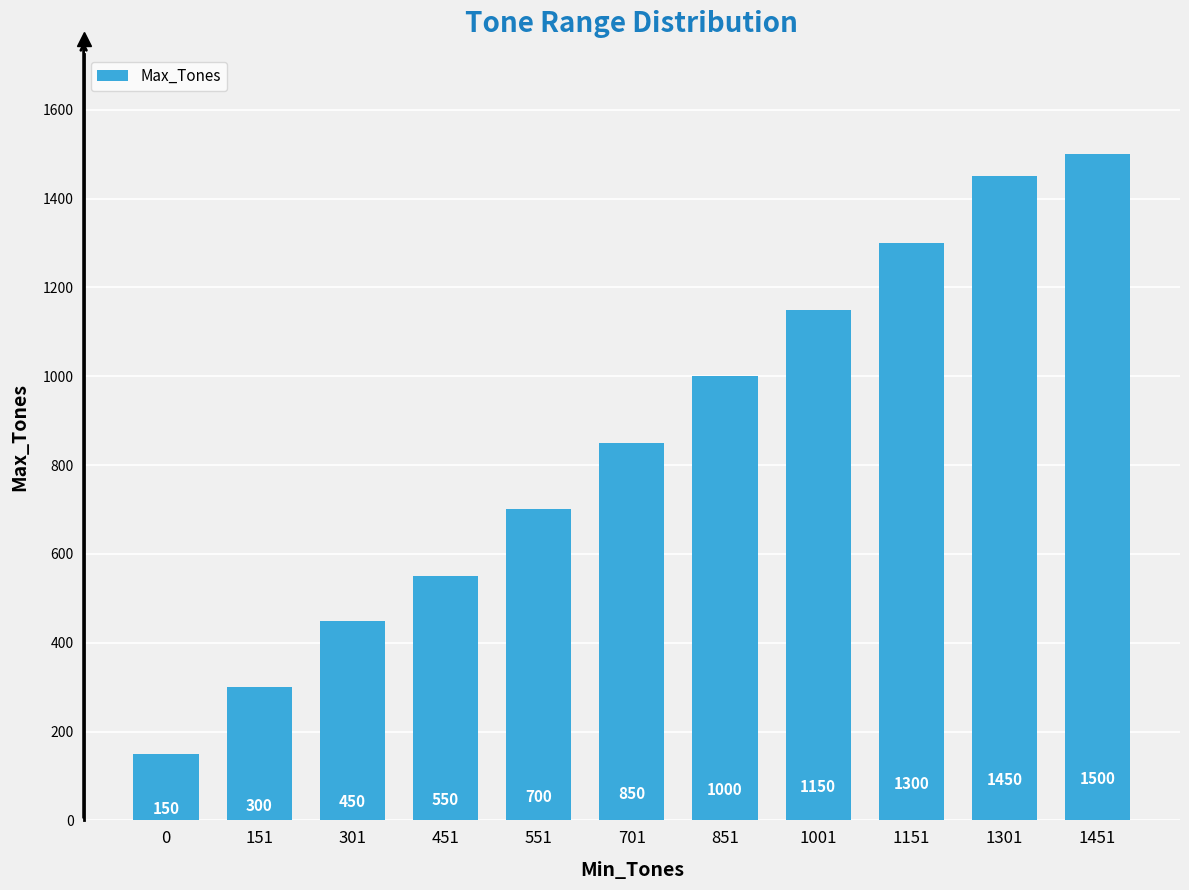

What is the difference between the maximum and minimum values?

1350